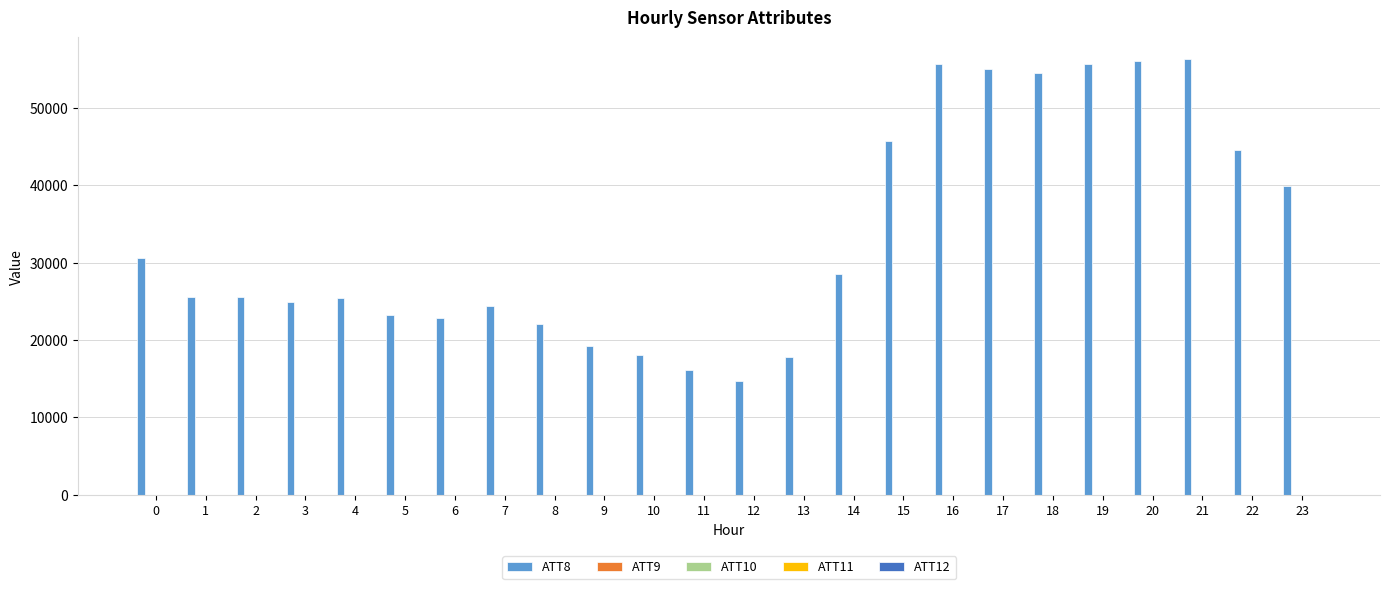

What is the maximum value shown in the chart?

56300.0